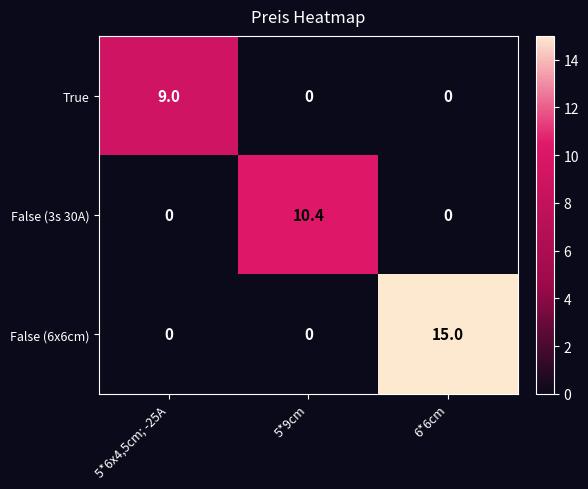

Count the number of categories in the chart.

3